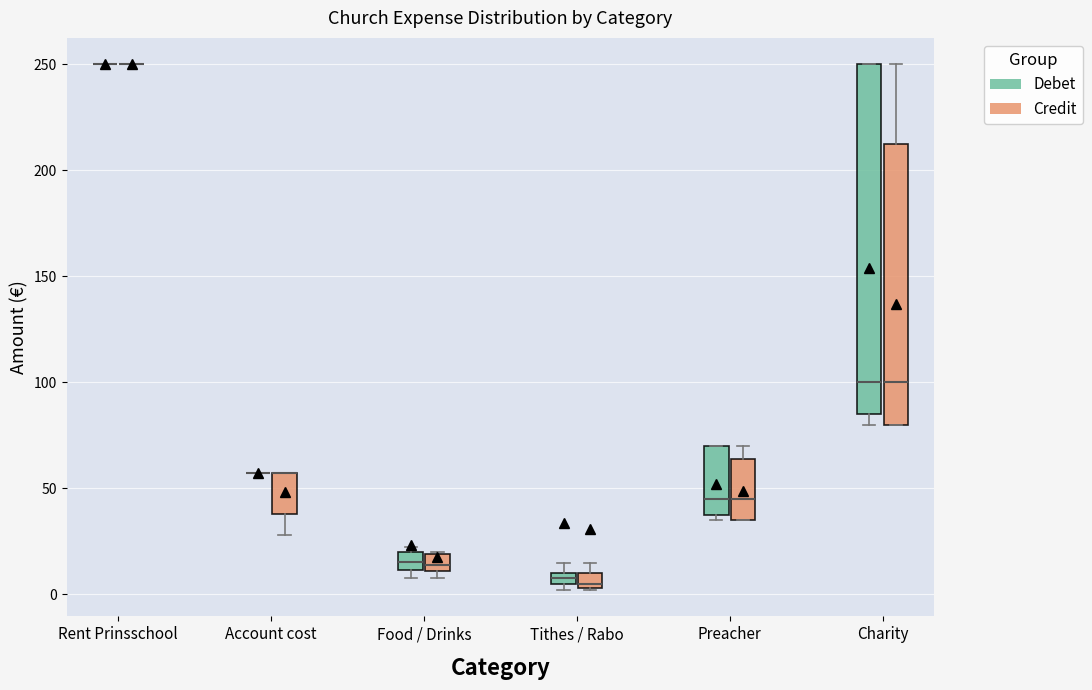

Which box is the tallest, from its lower edge to its upper edge?

Charity (Debet)